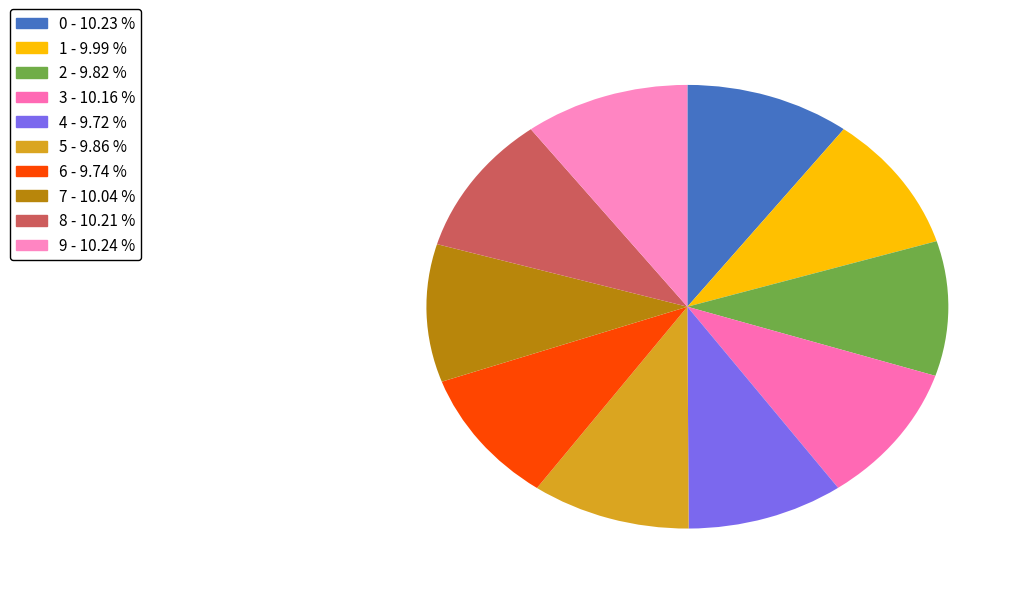

How many slices are in this pie chart?

10